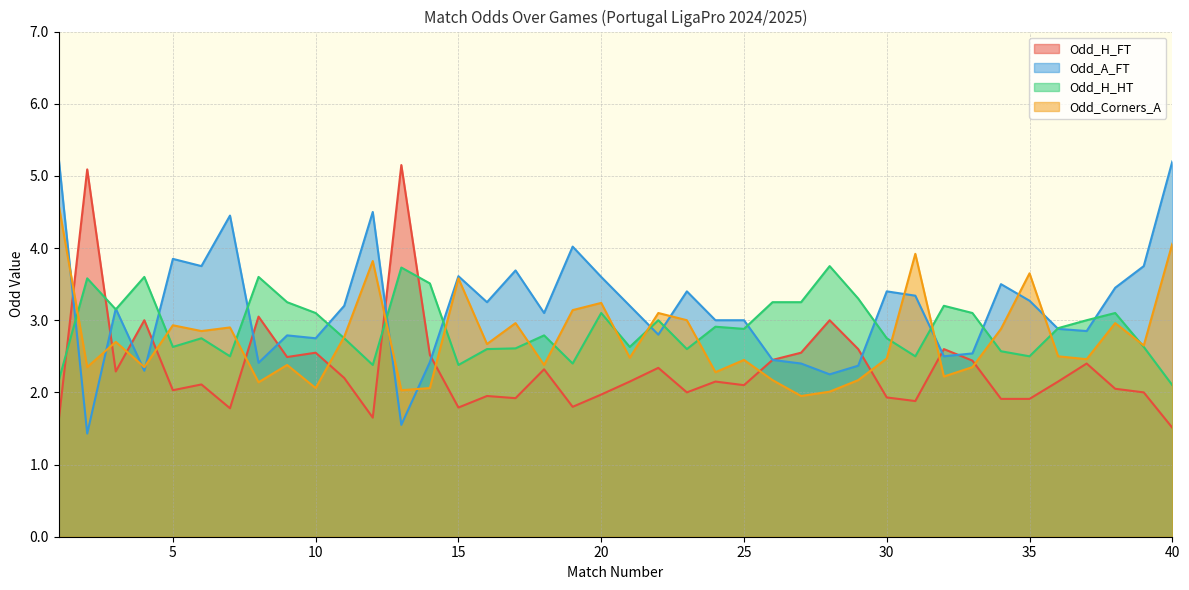

What is the average value of the Odd_A_FT series?

3.2